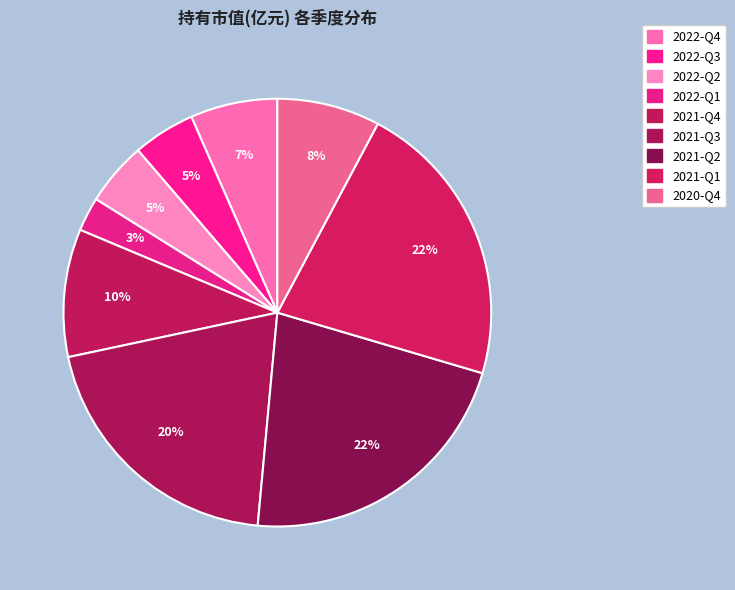

How many segments does this pie chart have?

9